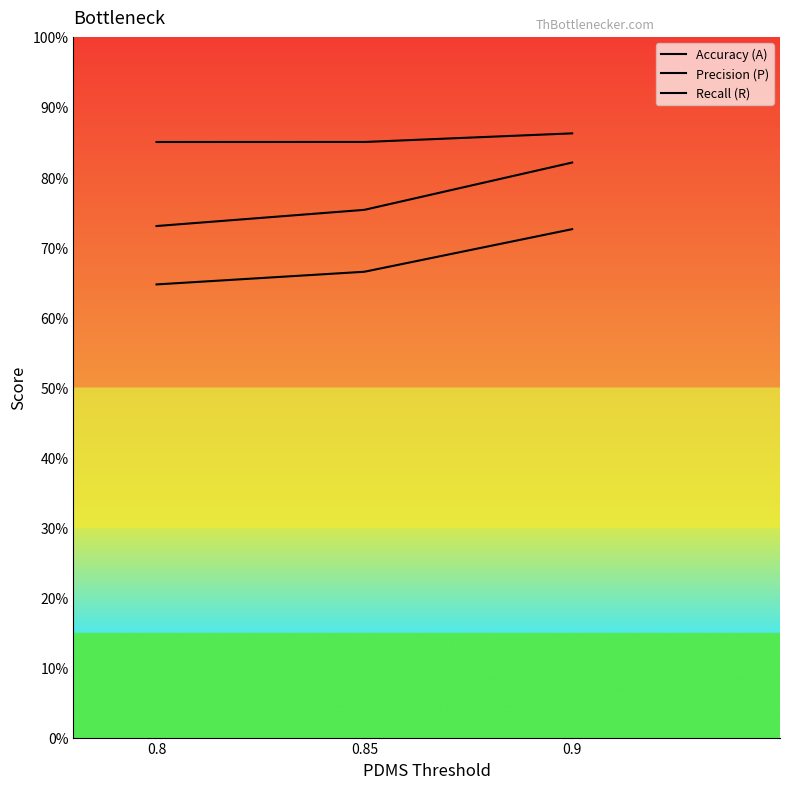

Reading left to right, what are all the values shown in this chart?

Accuracy (A): 0.8=0.6	0.85=0.7	0.9=0.7
Precision (P): 0.8=0.7	0.85=0.8	0.9=0.8
Recall (R): 0.8=0.8	0.85=0.8	0.9=0.9